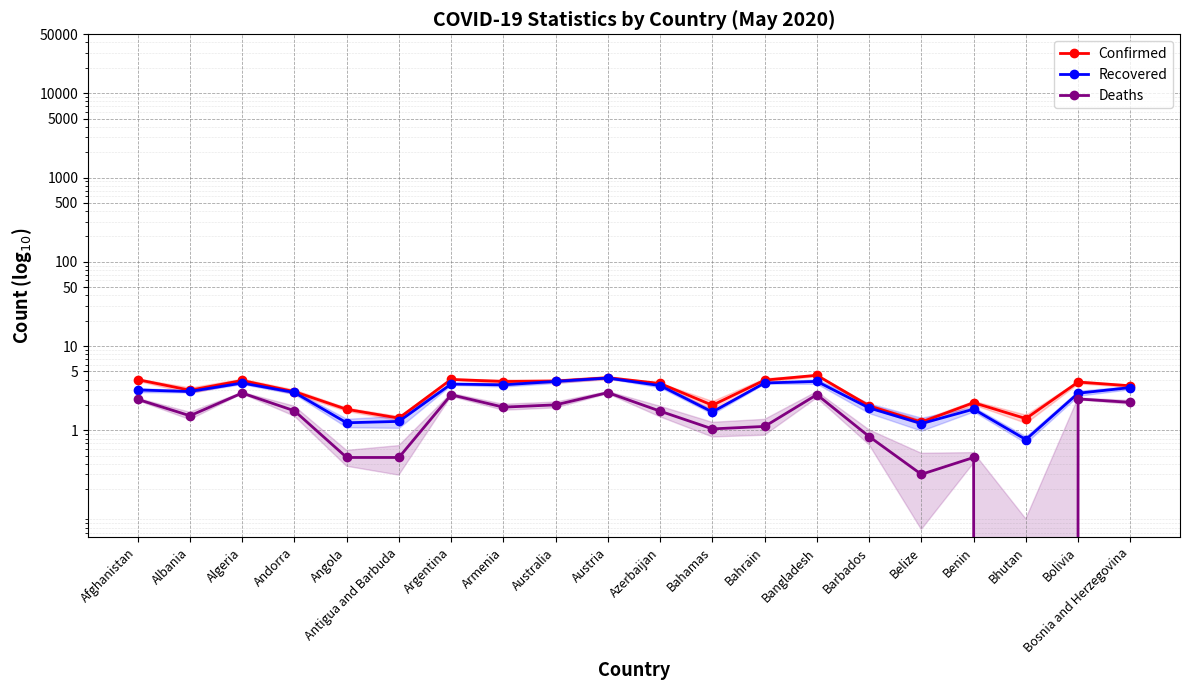

True or false: Recovered and Confirmed intersect in this chart.

False